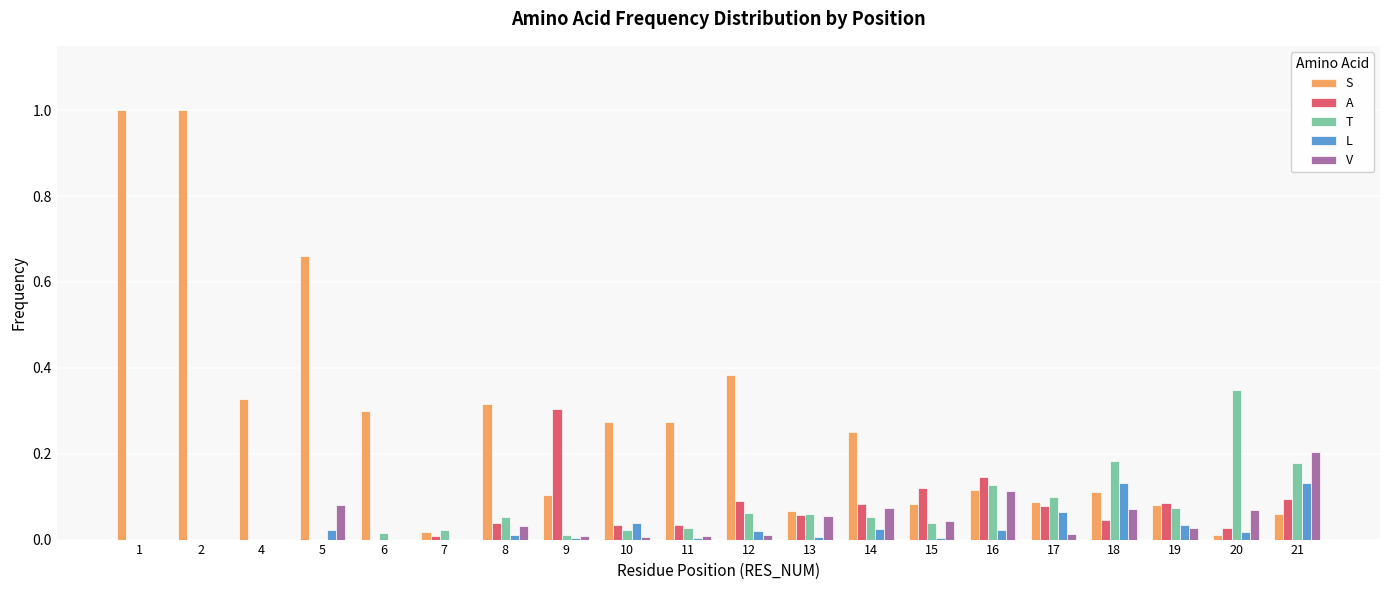

Which series has the largest total across all categories?

S